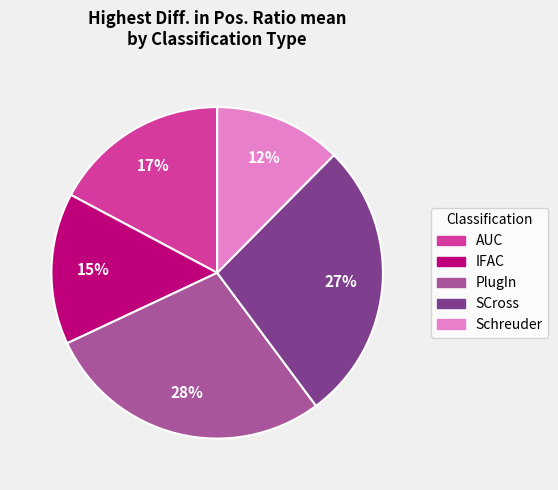

Which category has the biggest portion of the pie?

PlugIn